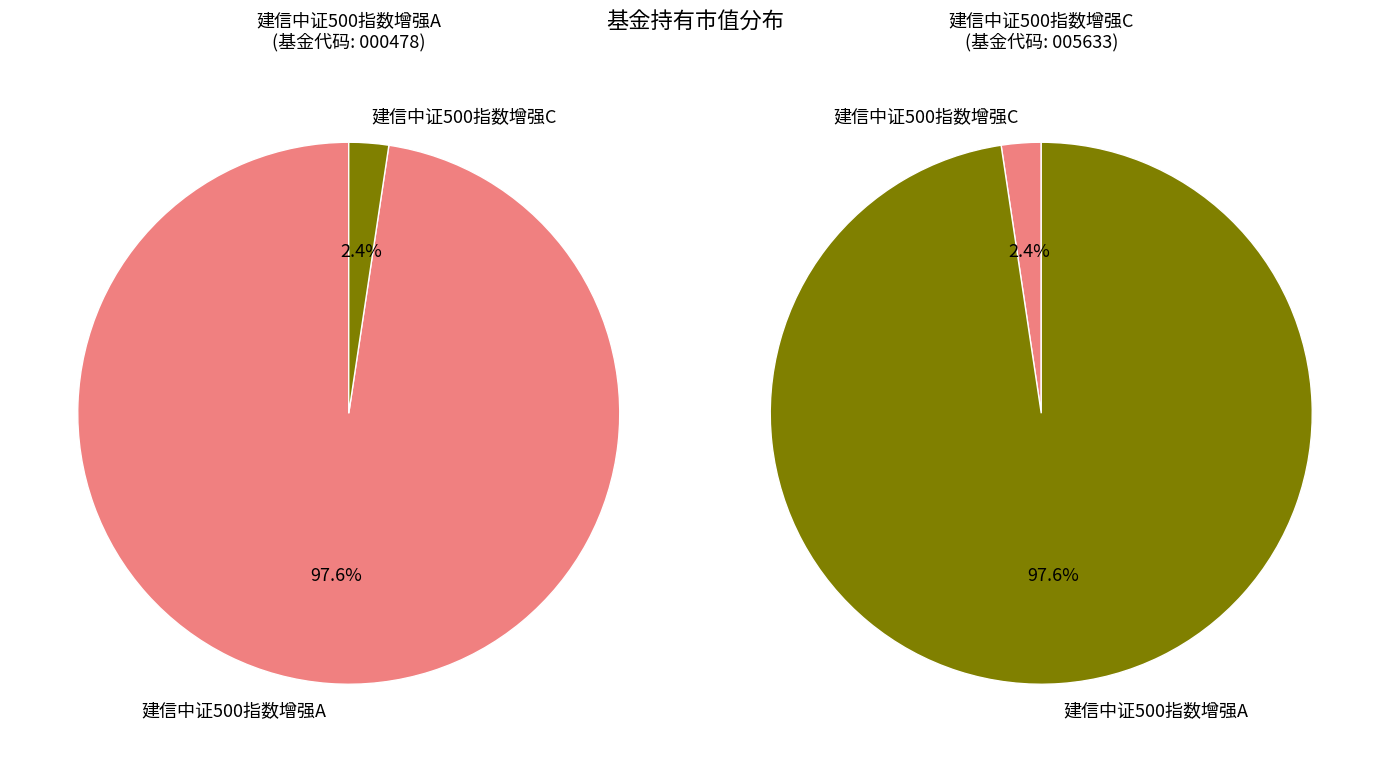

To the nearest percent, what percentage of the pie is 建信中证500指数增强A?

98%